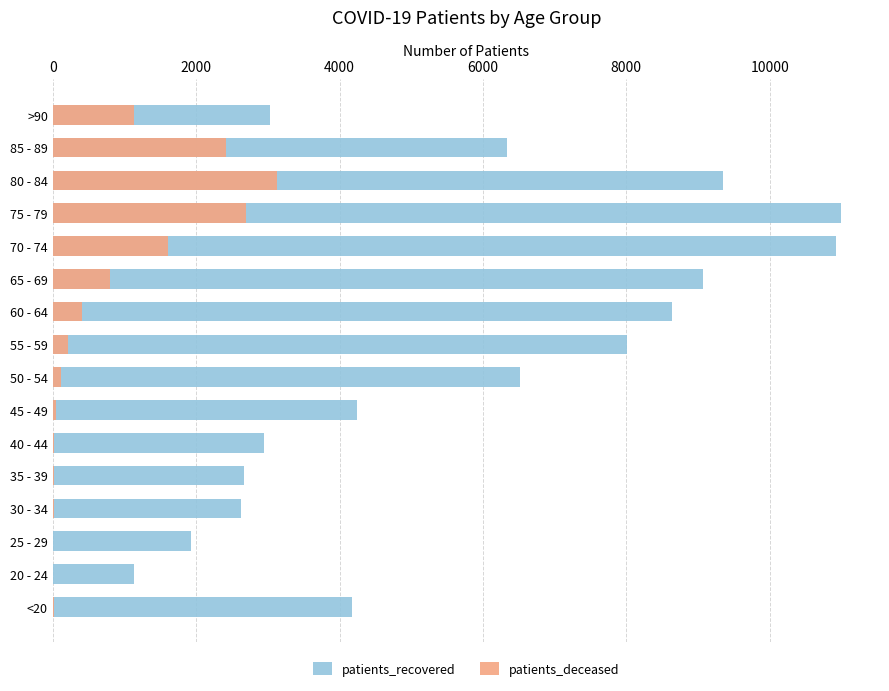

List the series in order of their overall mean, highest first.

patients_recovered, patients_deceased